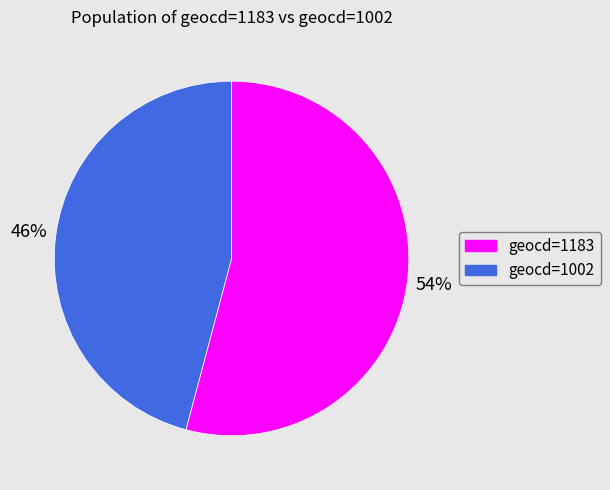

Is there a majority slice in this chart?

Yes